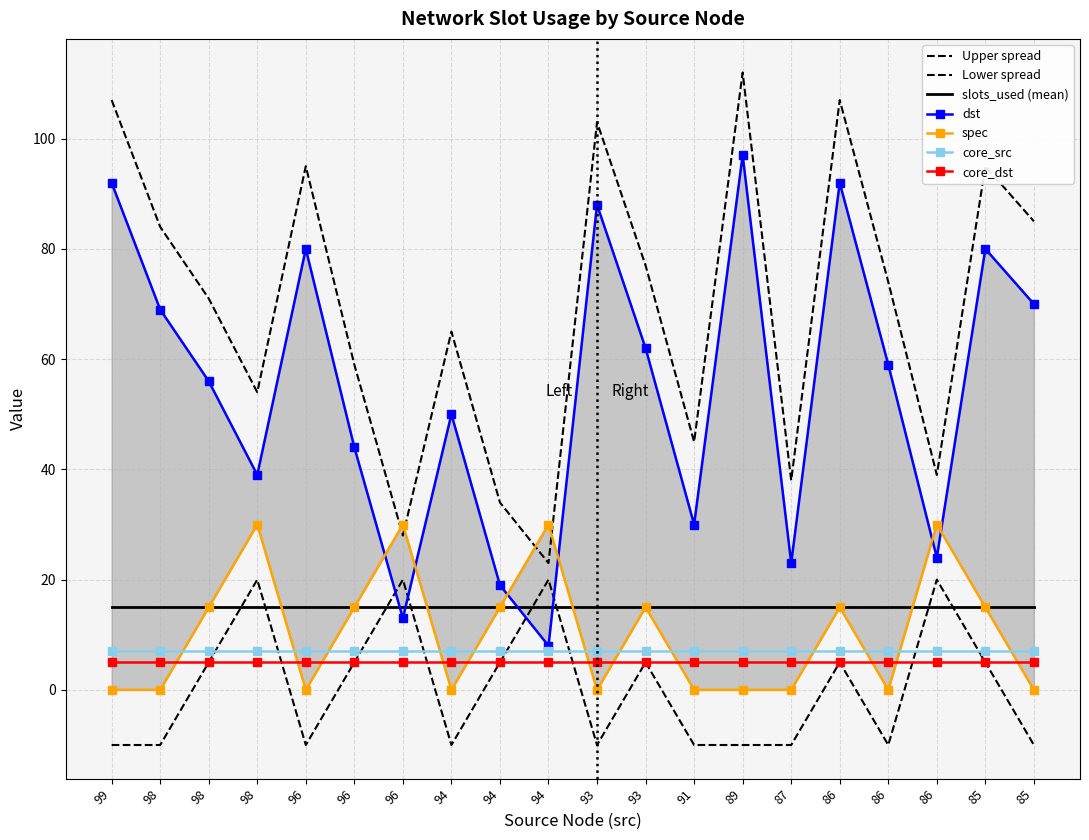

Is the value of dst at 93 greater than the value of slots_used at 87?

Yes